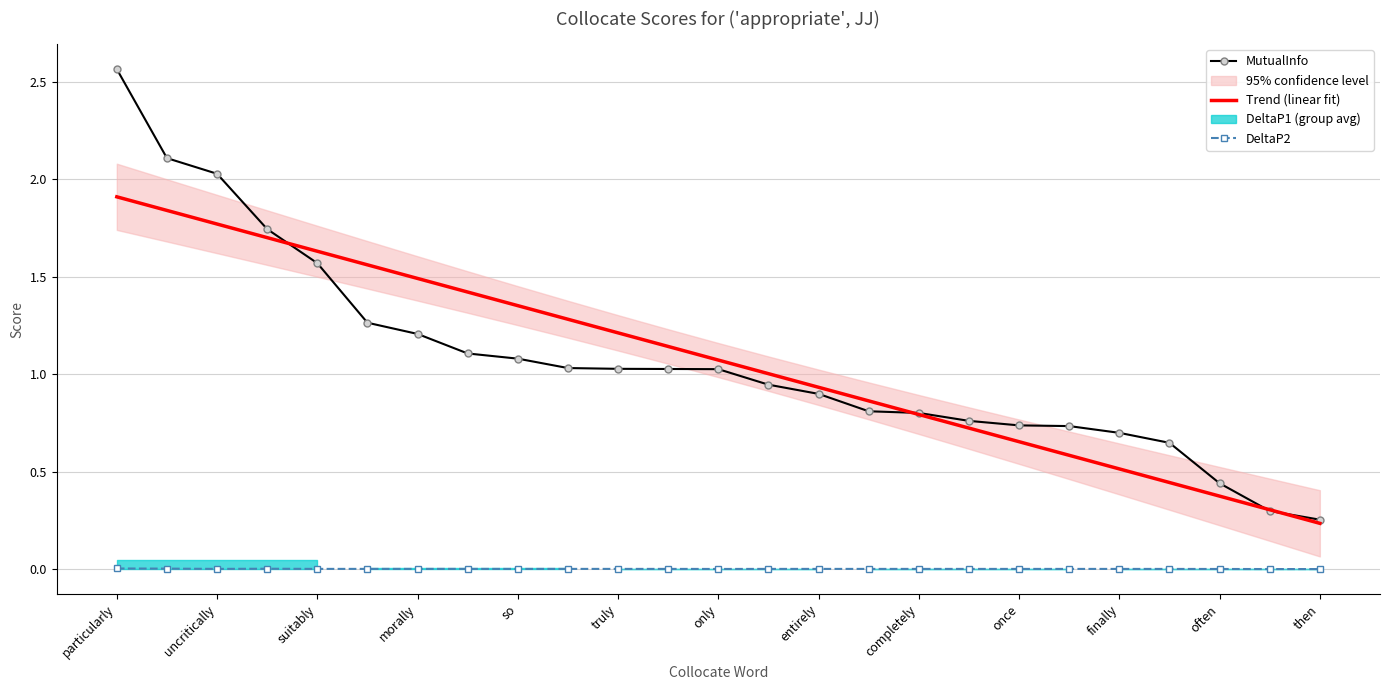

True or false: MutualInfo and DeltaP2 cross at least once.

False